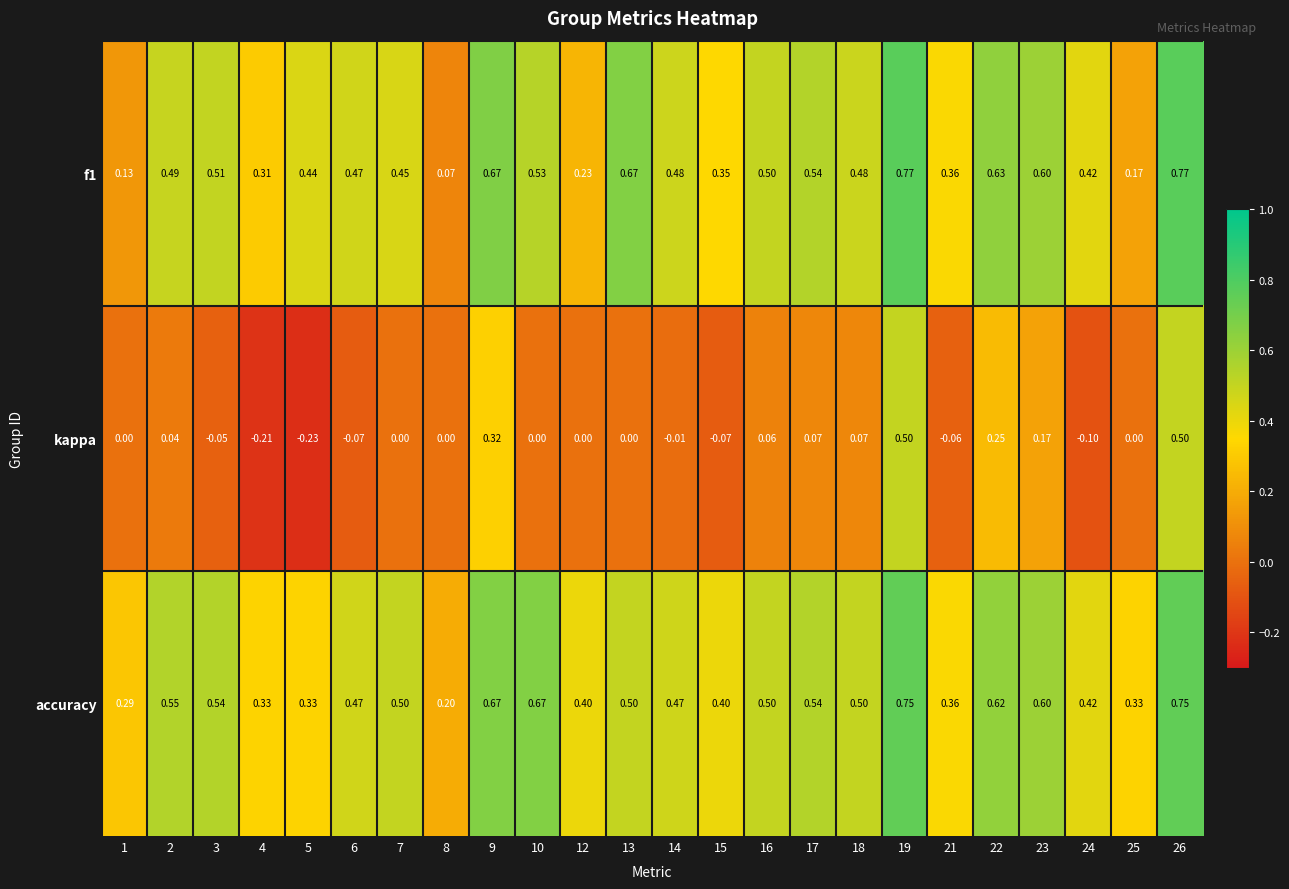

How many series are shown in this chart?

3